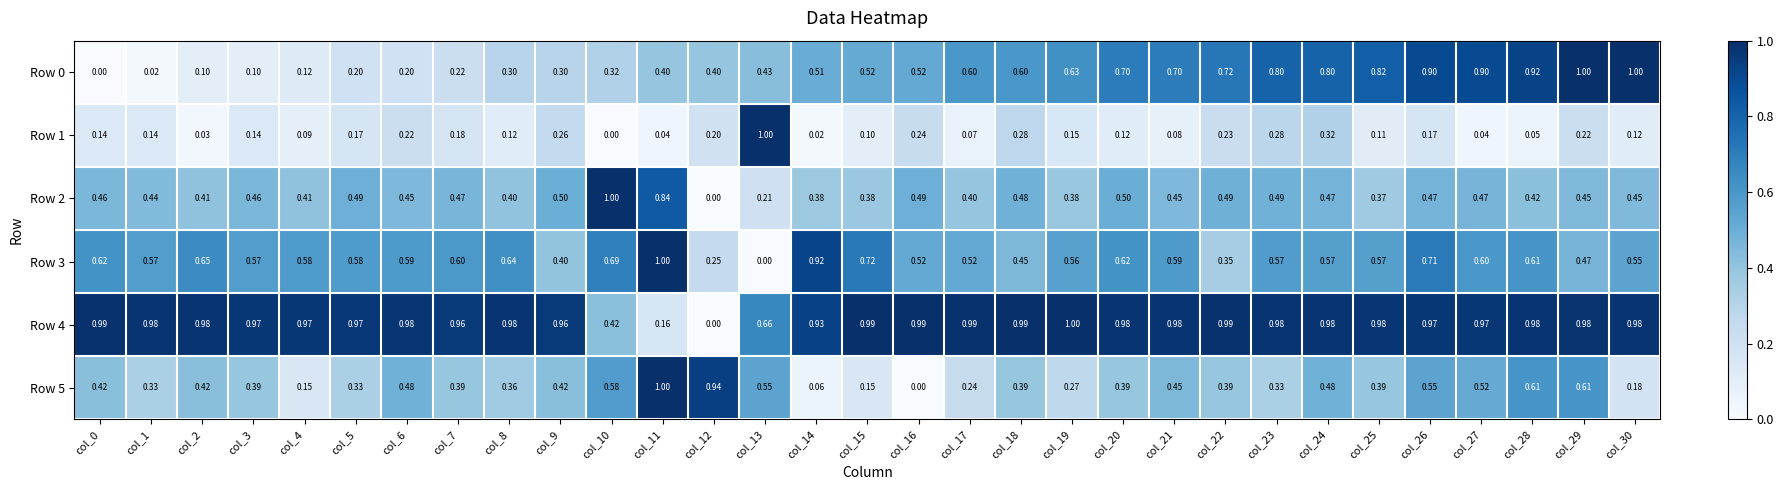

Is the value of Row 4 at col_18 greater than the value of Row 5 at col_9?

Yes